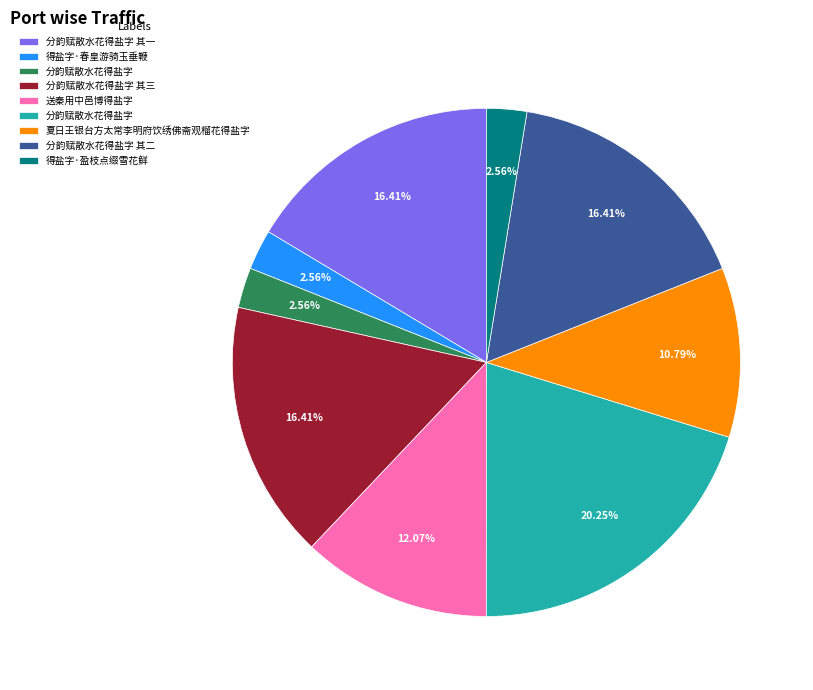

Does any single category account for the majority?

No